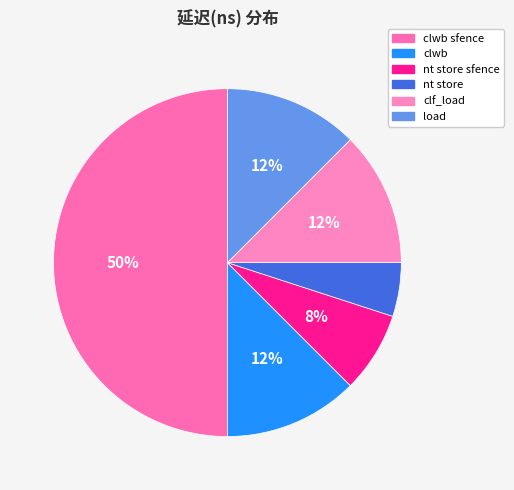

To the nearest percent, what is the average slice percentage?

17%